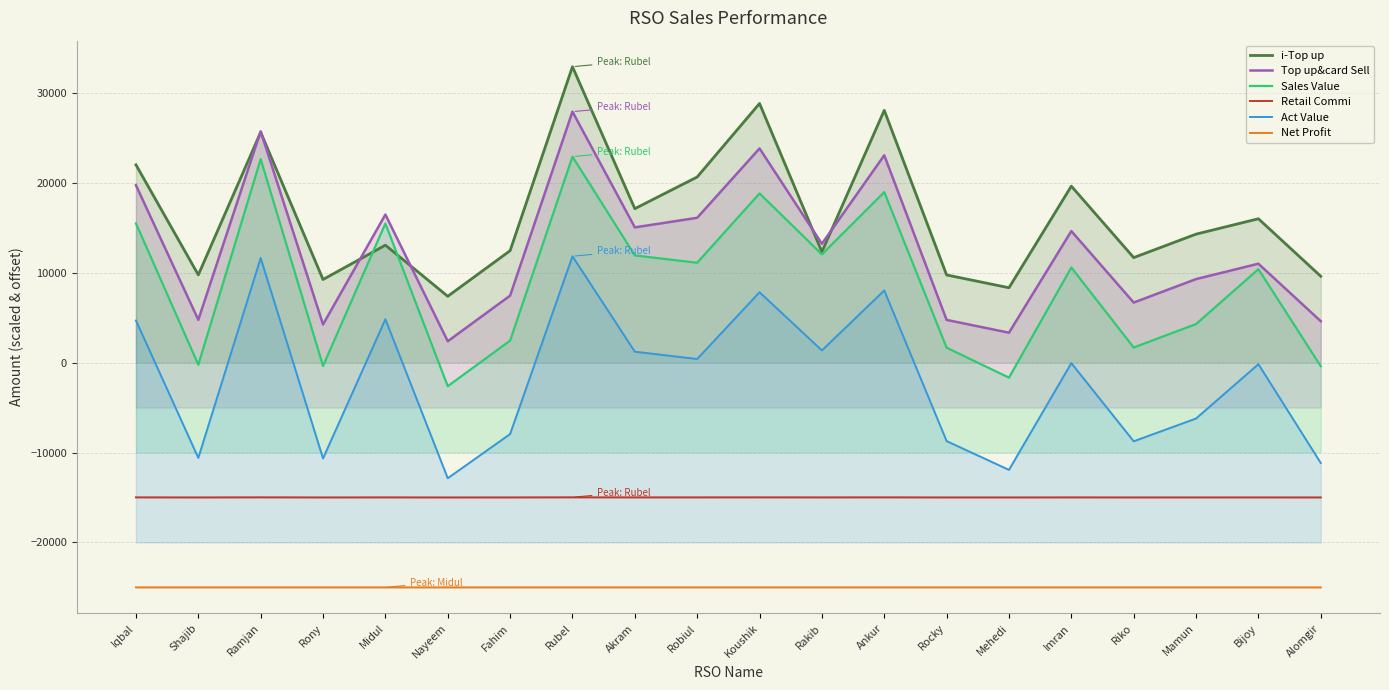

Does the chart have visible grid lines?

Yes